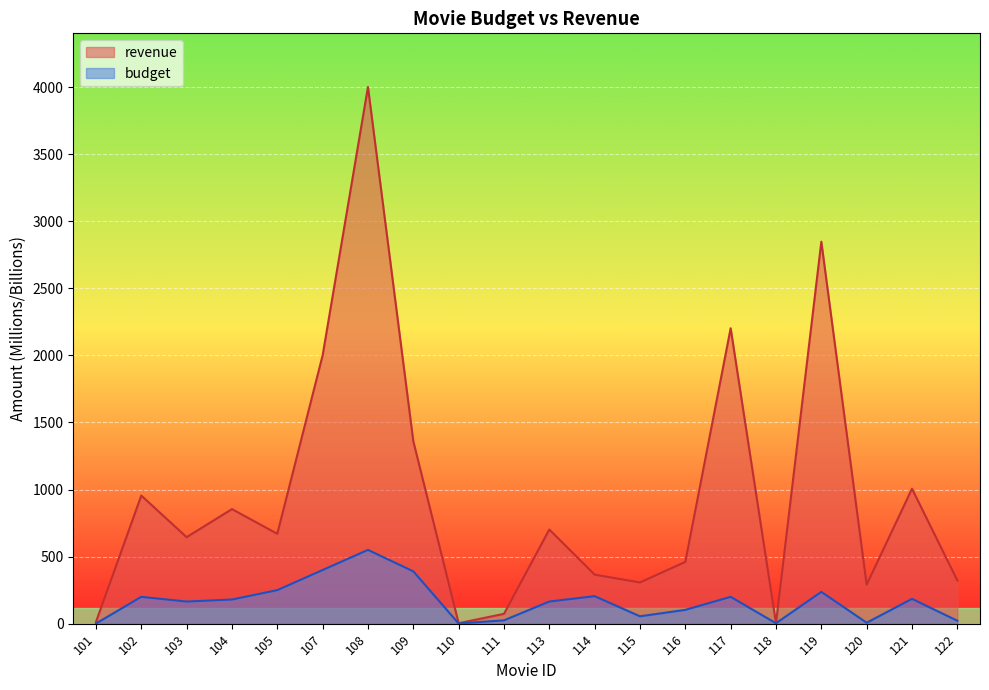

Does the chart display data point markers on the line(s)?

No